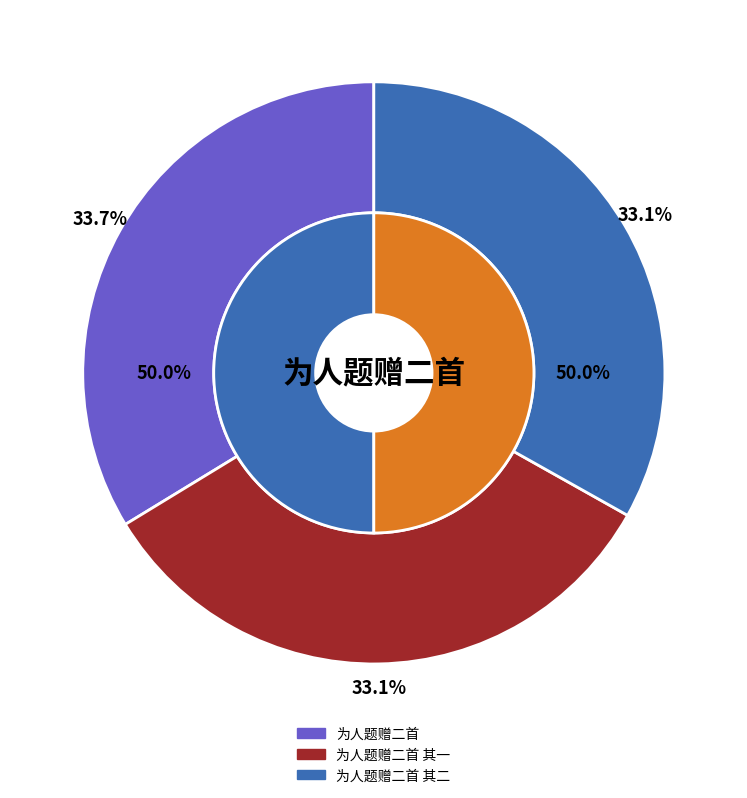

To the nearest percent, what percentage of the pie is 为人题赠二首 其一?

33%